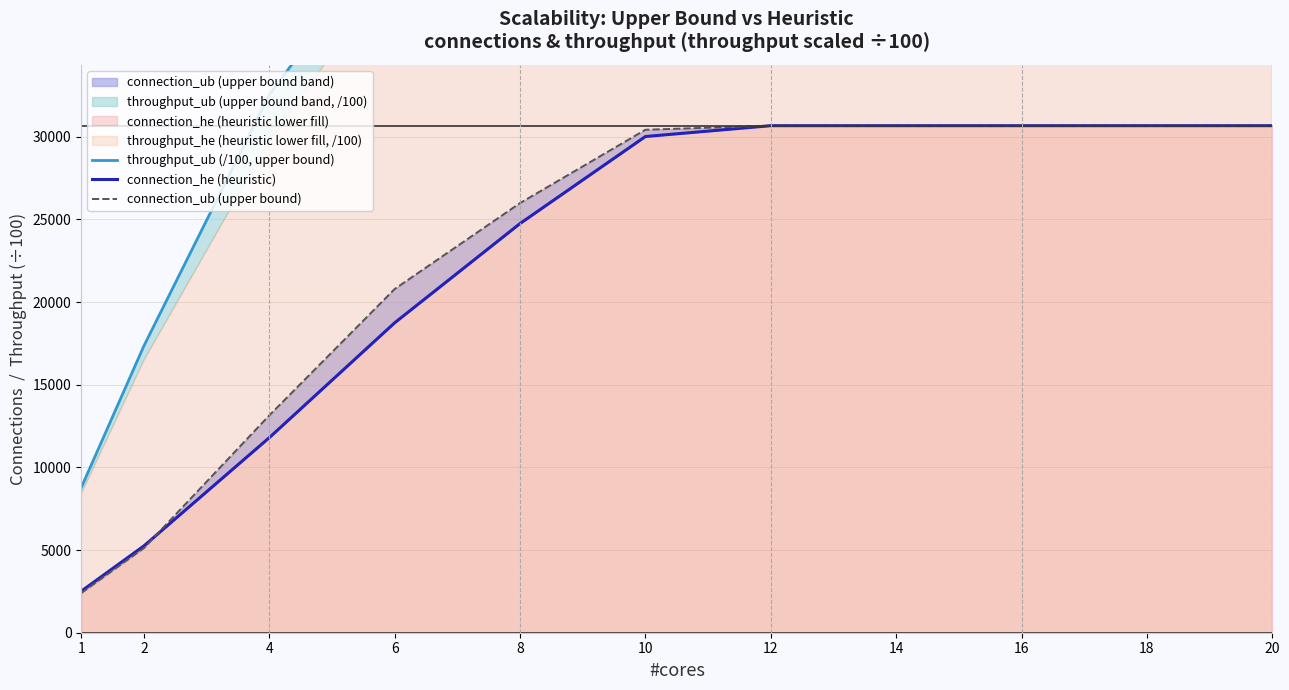

What is the sum of all connection_ub (upper bound) values?

251187.0